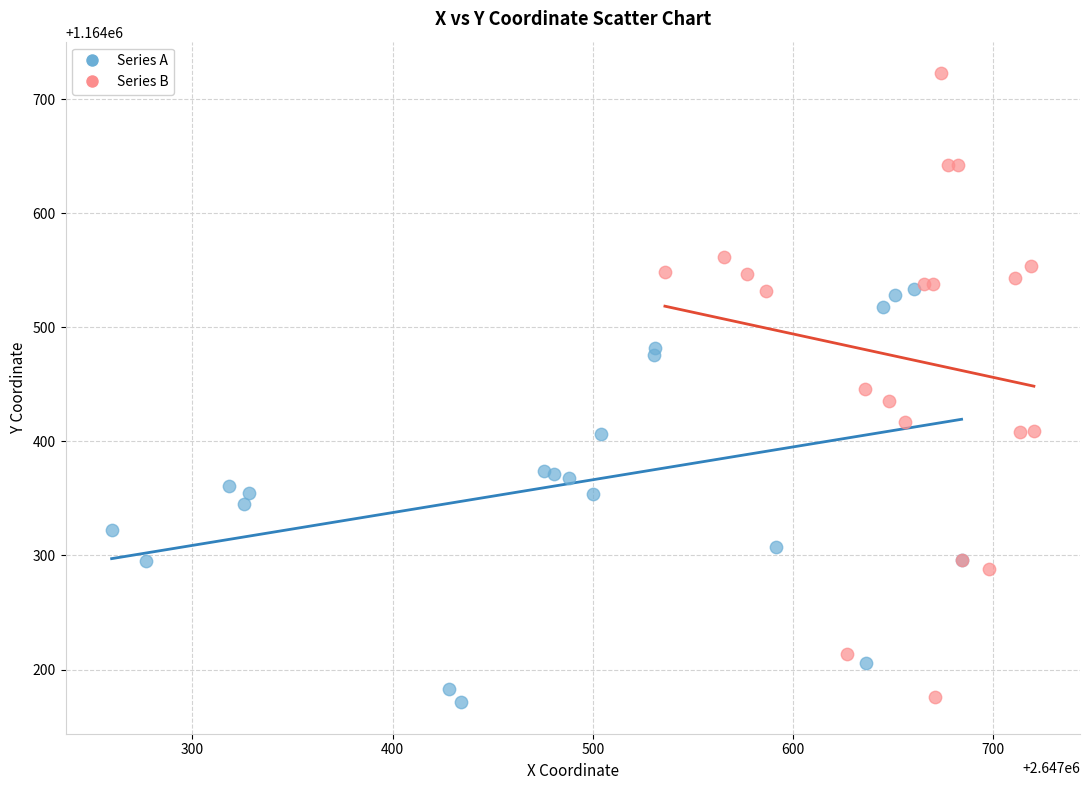

Which series has the widest spread of Y values?

Series B